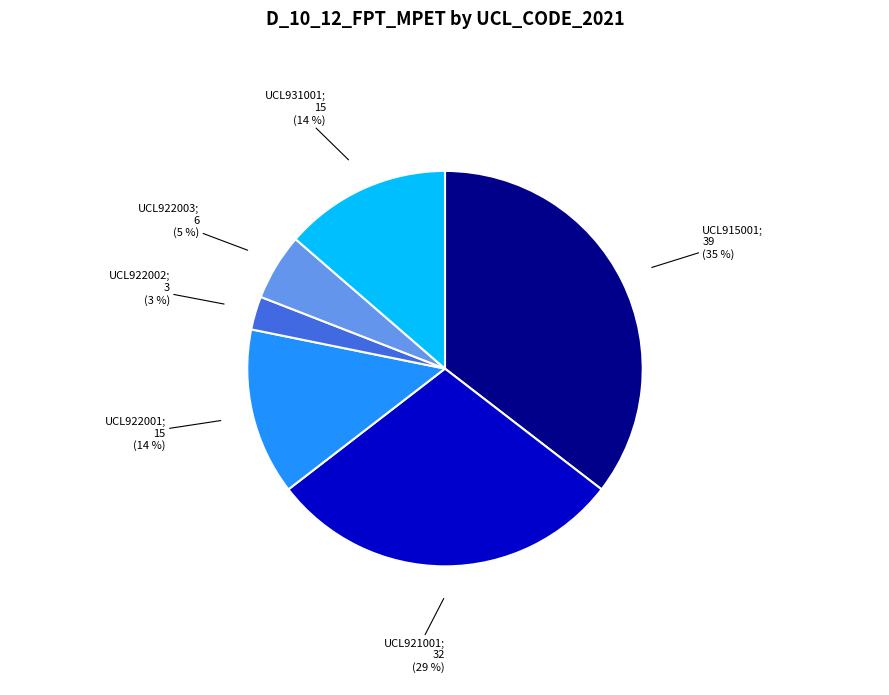

Does any single category account for the majority?

No